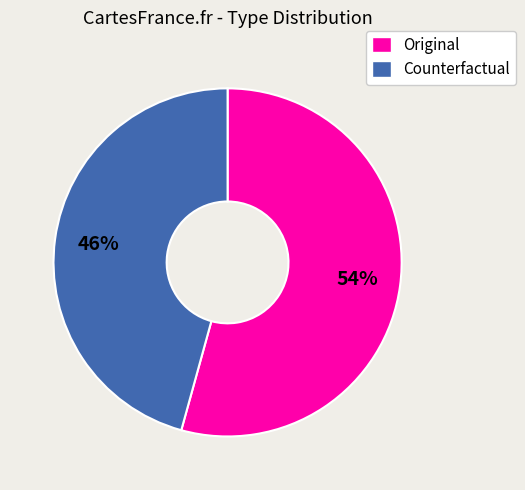

Is it true that Original is 54% of the pie?

True